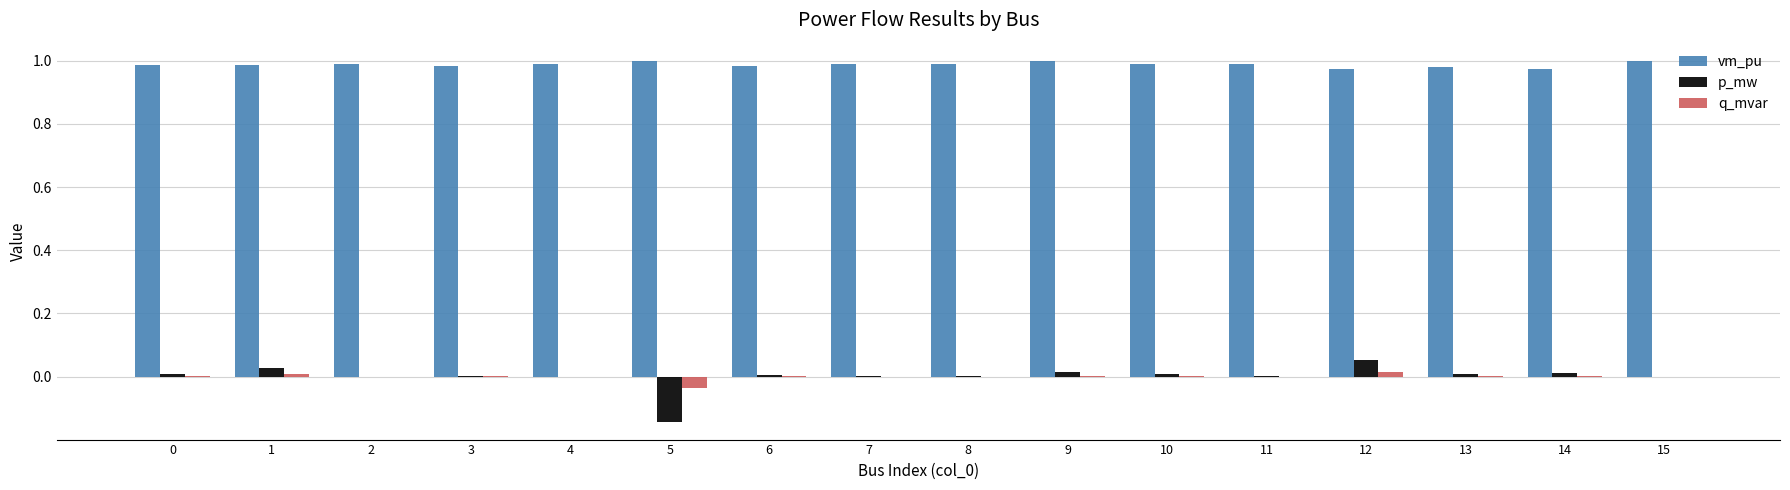

How many data points does each series have?

16